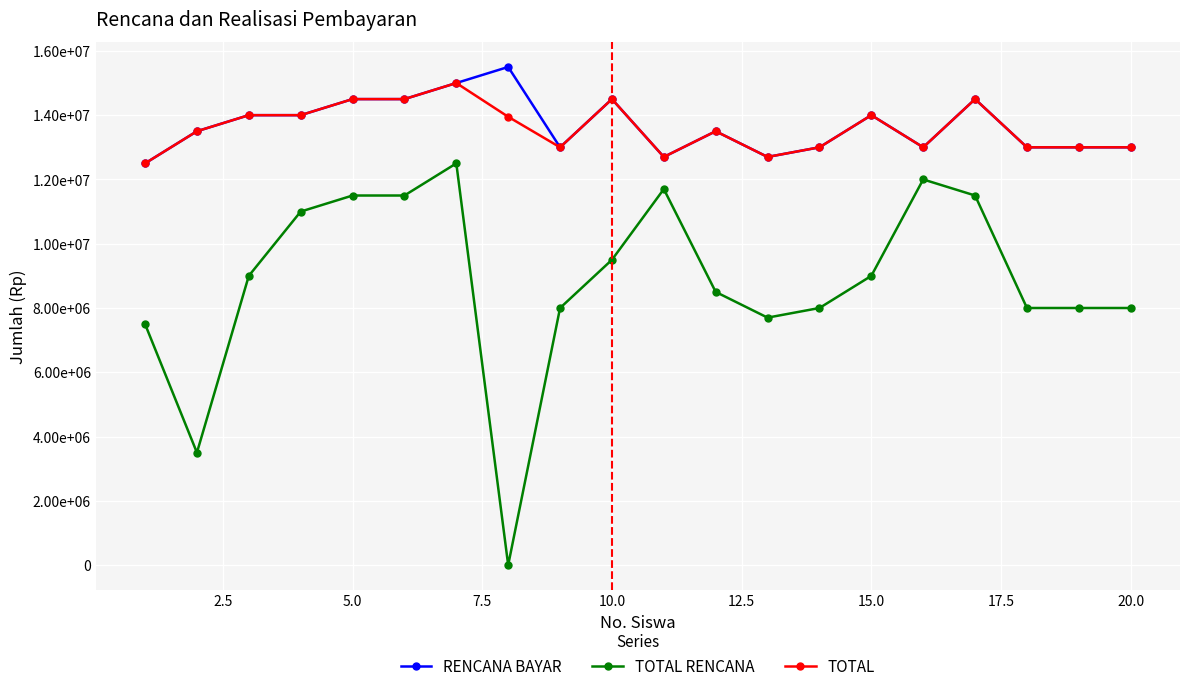

Does the chart display data point markers on the line(s)?

Yes